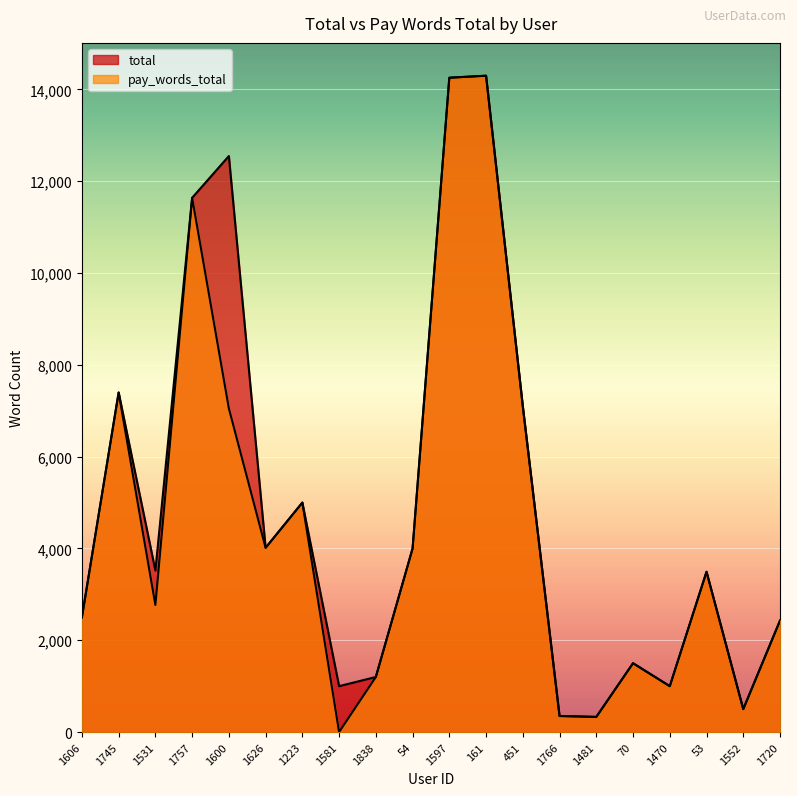

Read the total value at 1481.

330